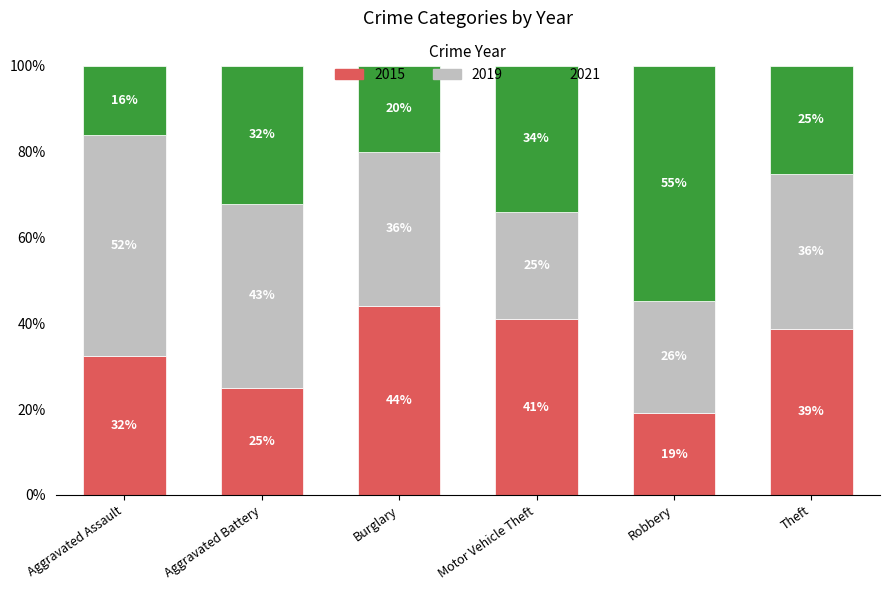

How many bars are there in total?

6